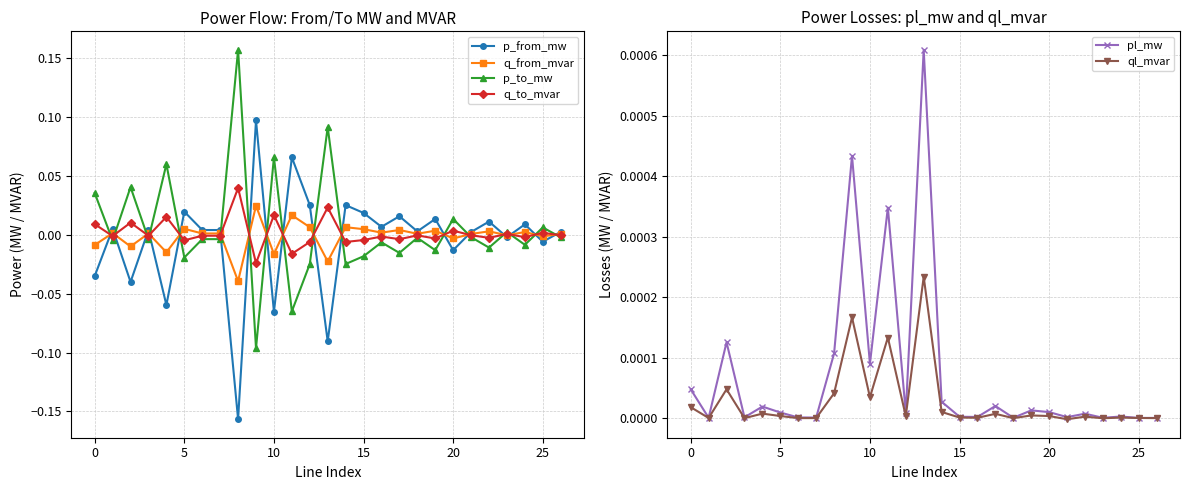

In q_from_mvar, how many points are higher than both neighbors (excluding endpoints)?

11